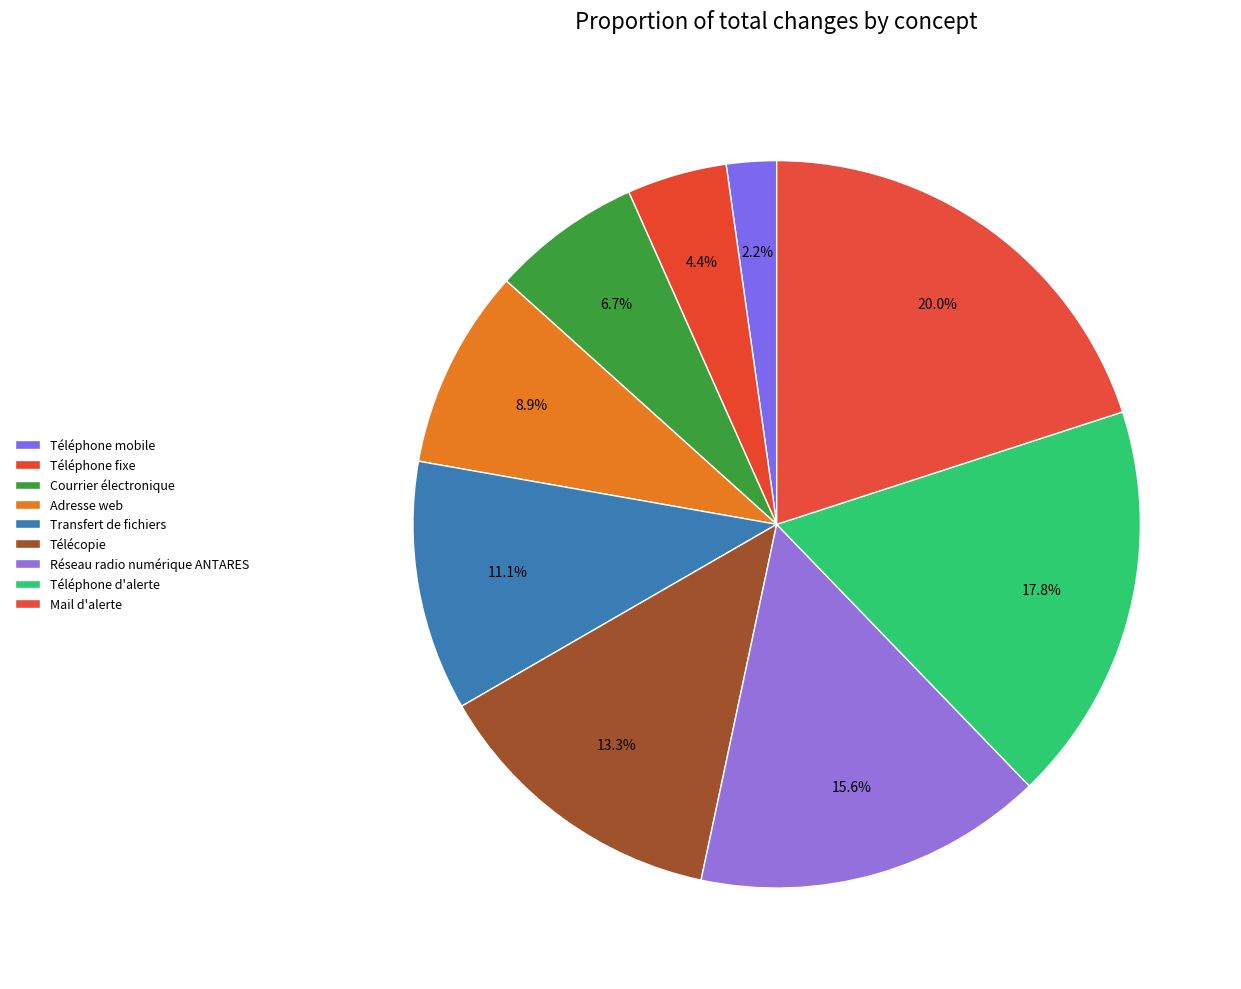

To the nearest percent, what is the difference between the largest and smallest slice percentages?

18%